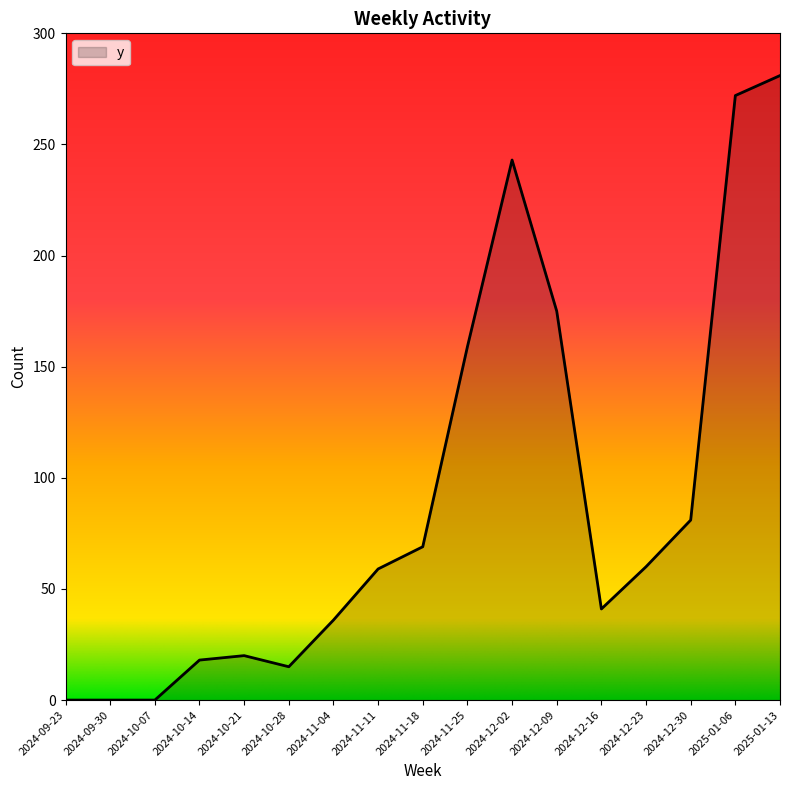

How many lines are shown in the chart?

1